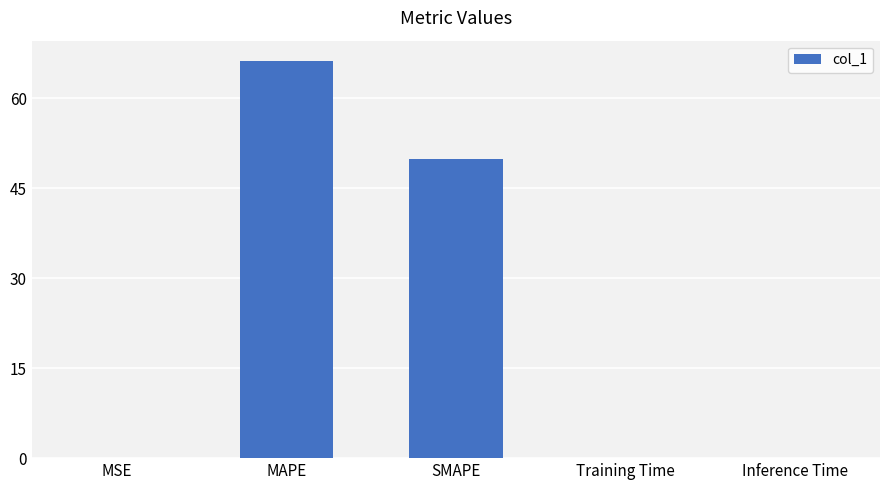

How many data points does each series have?

5